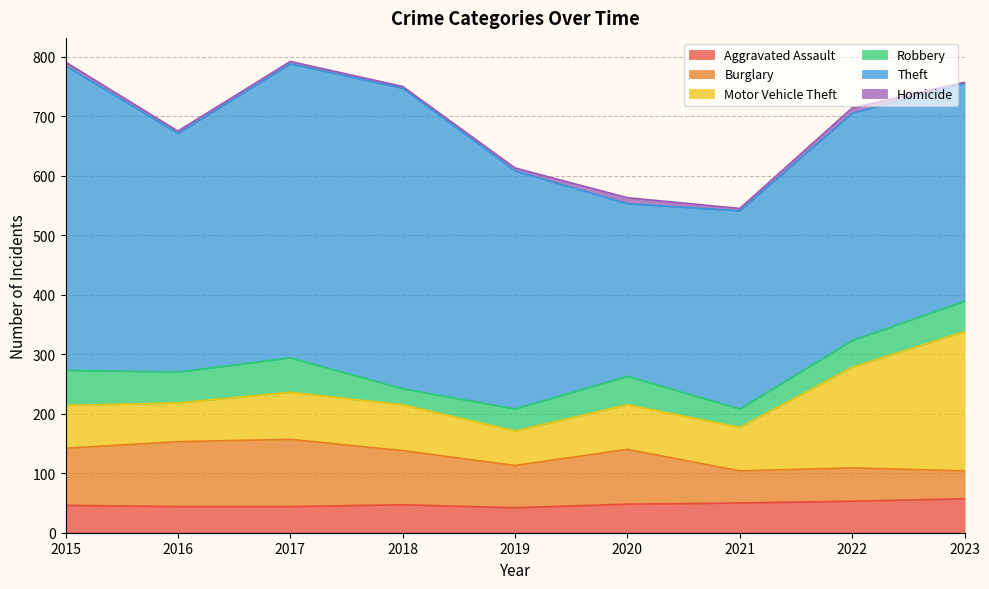

At which label is Motor Vehicle Theft closest to 146?

2022